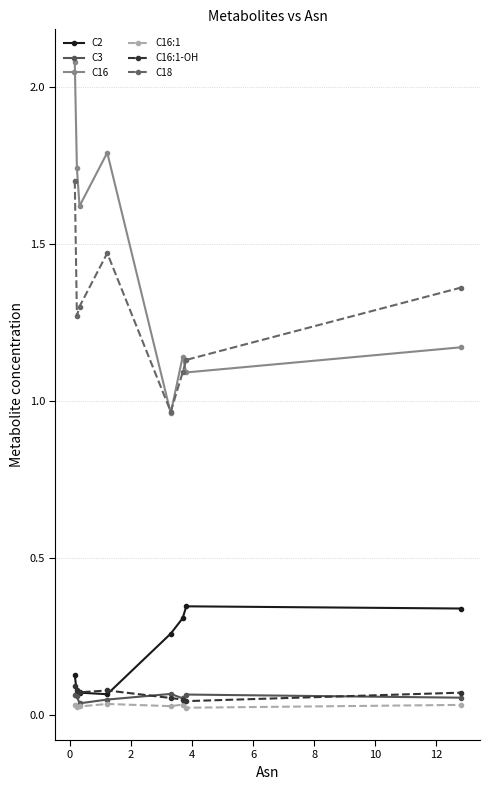

True or false: C18 and C2 intersect in this chart.

False